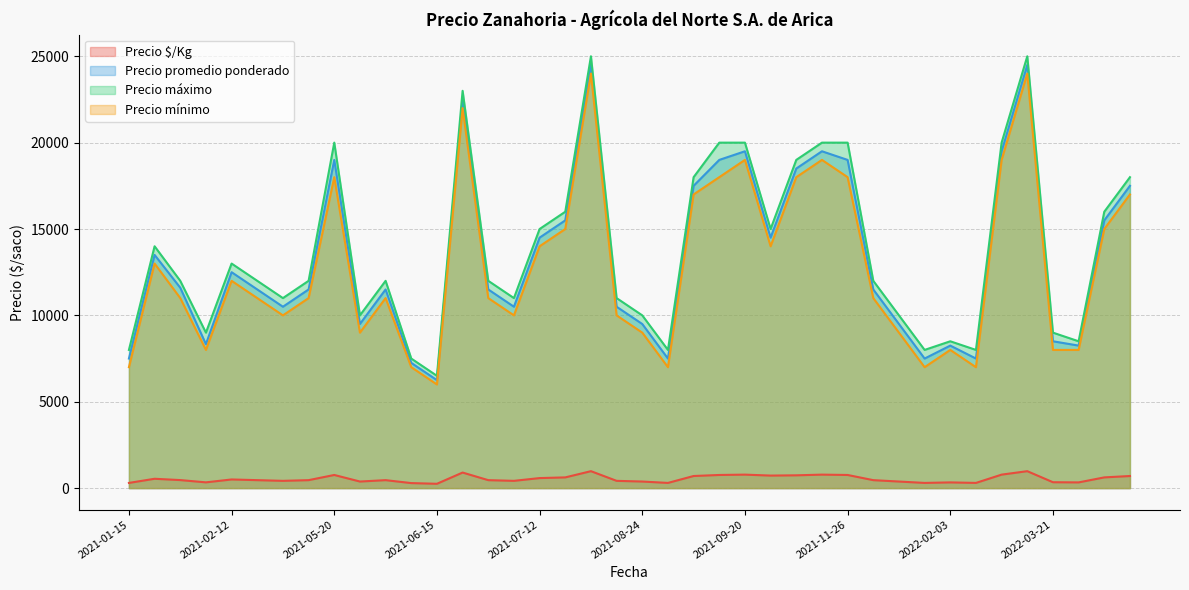

True or false: Precio máximo has a value of 24096 at 2022-03-25.

False